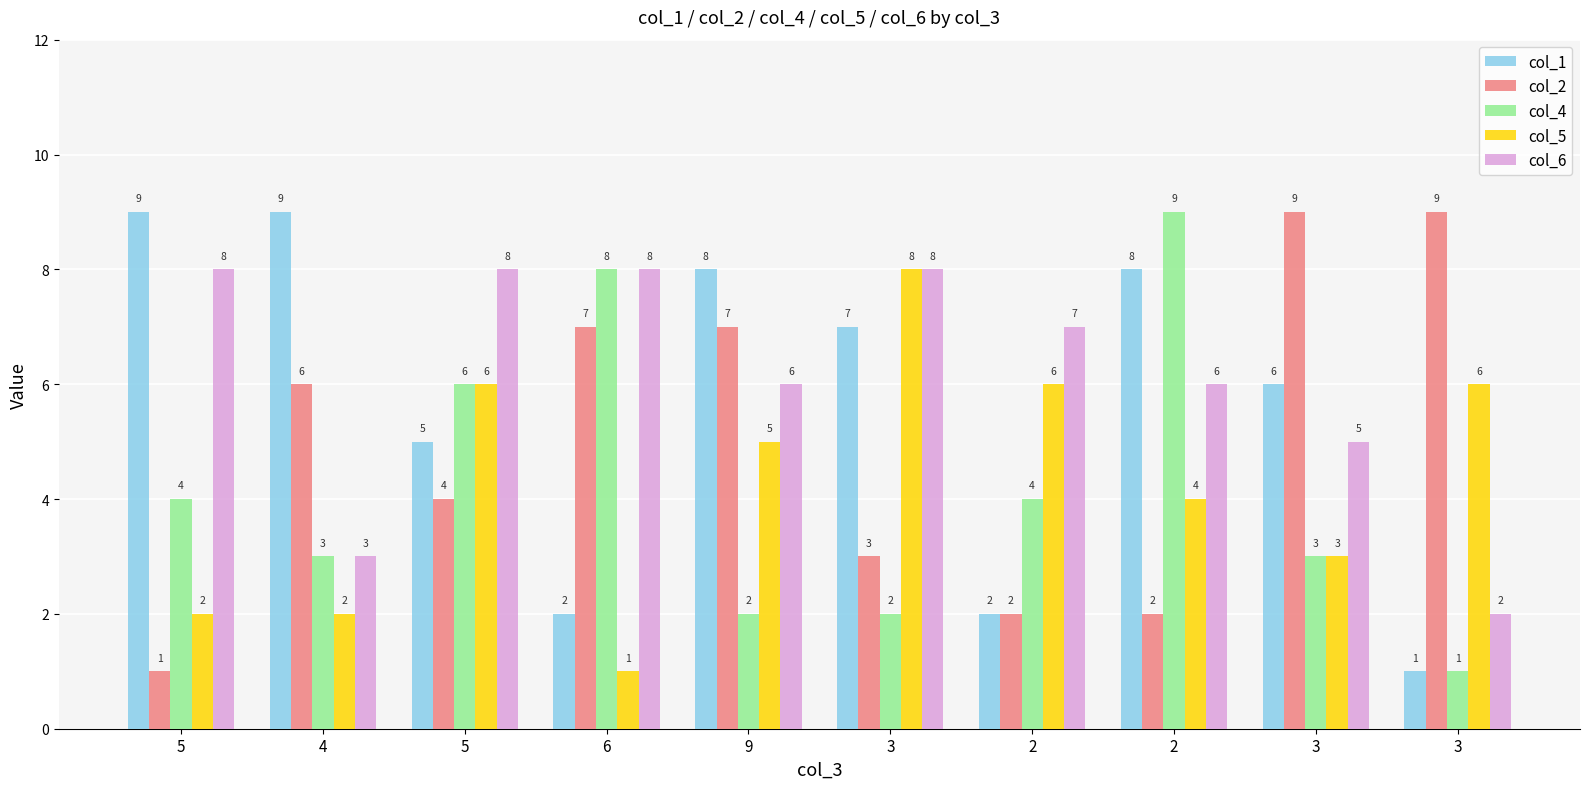

Is the value of col_5 at 3 greater than the value of col_6 at 2?

Yes